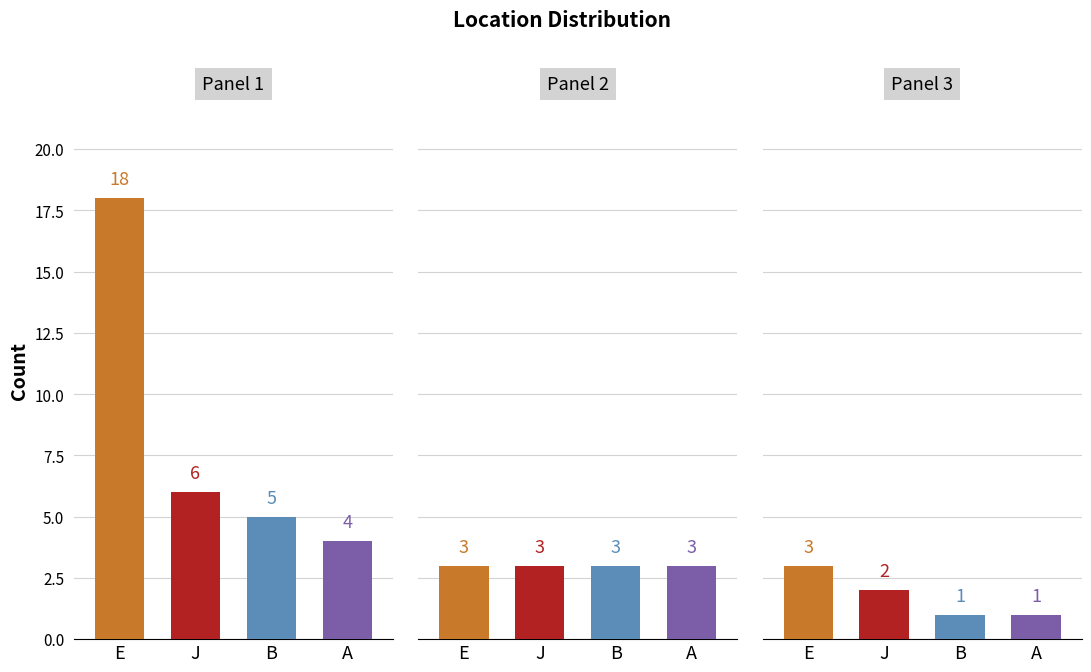

Which label corresponds to the smallest value in the chart?

Bangalore